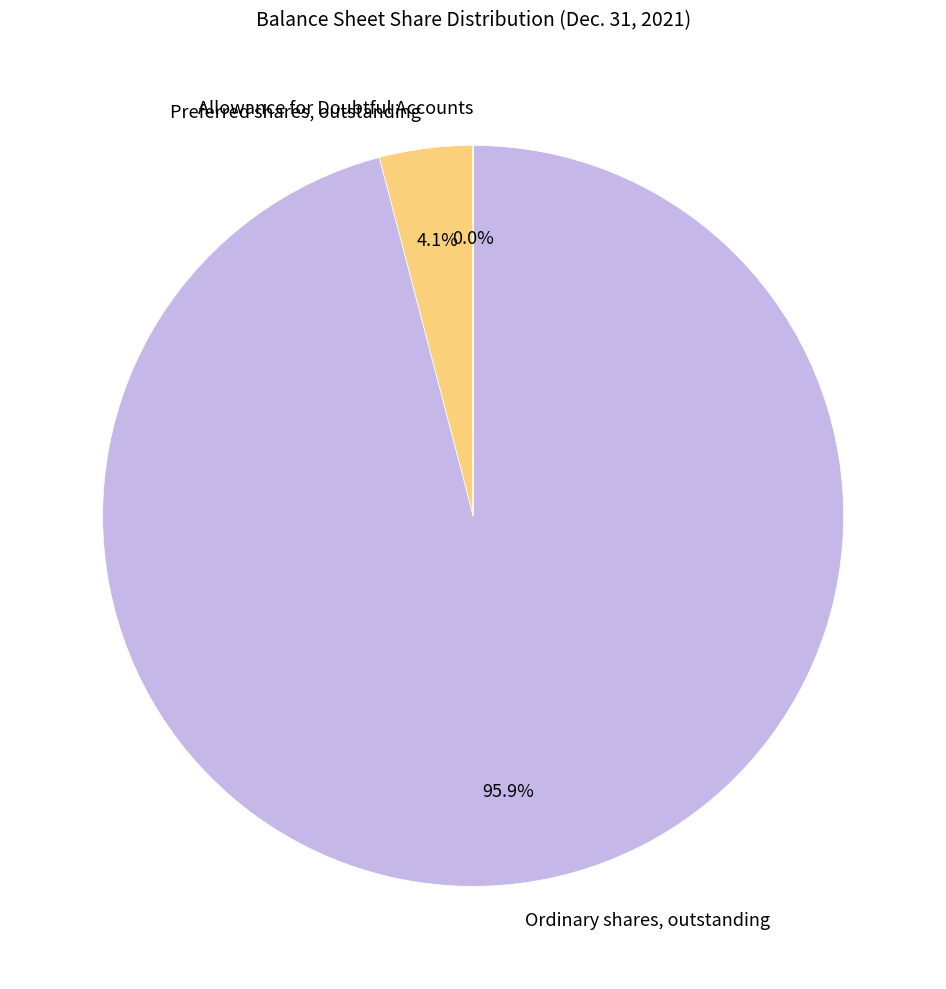

How many segments does this pie chart have?

3